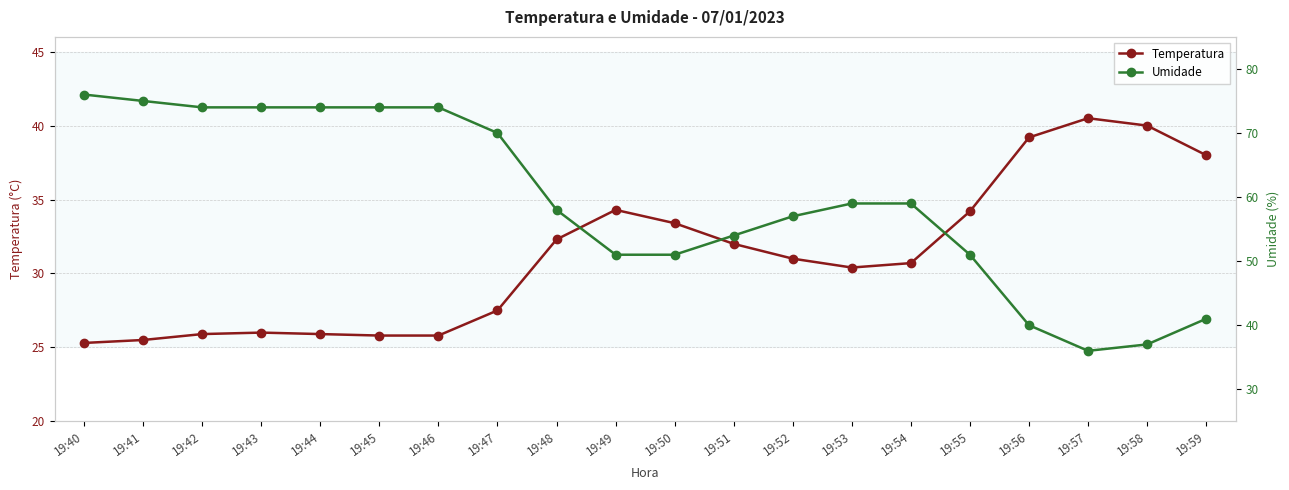

Which series changed the most between 19:49 and 19:53?

Umidade